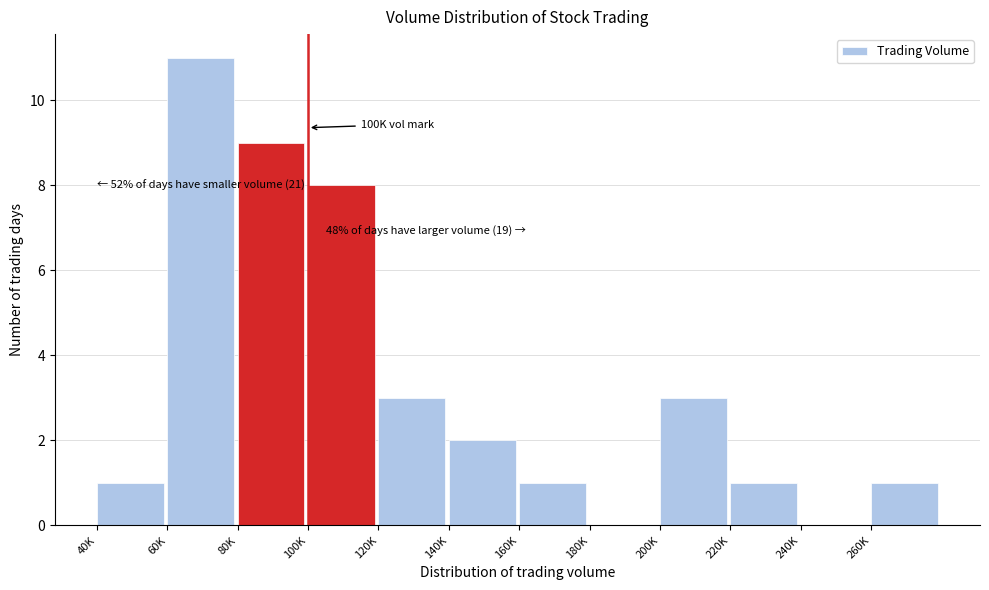

Reading left to right, what are all the values shown in this chart?

40K=1	60K=11	80K=9	100K=8	120K=3	140K=2	160K=1	180K=0	200K=3	220K=1	240K=0	260K=1